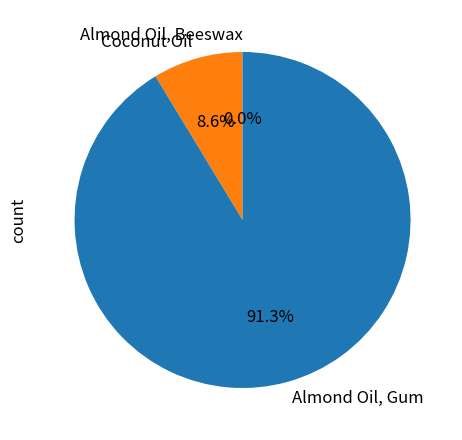

What percentage is NOT represented by Coconut Oil?

91.4%